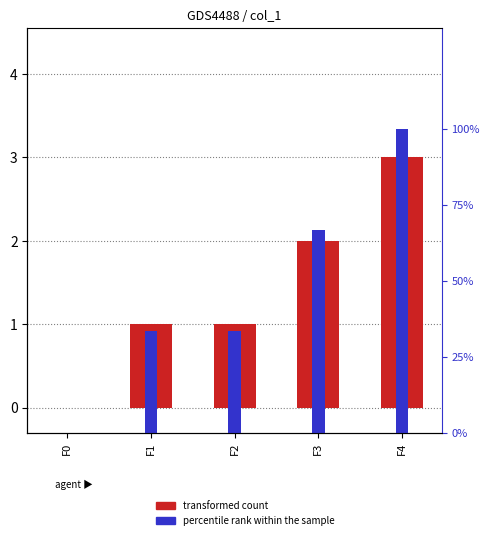

Which series has the largest total across all categories?

percentile rank within the sample